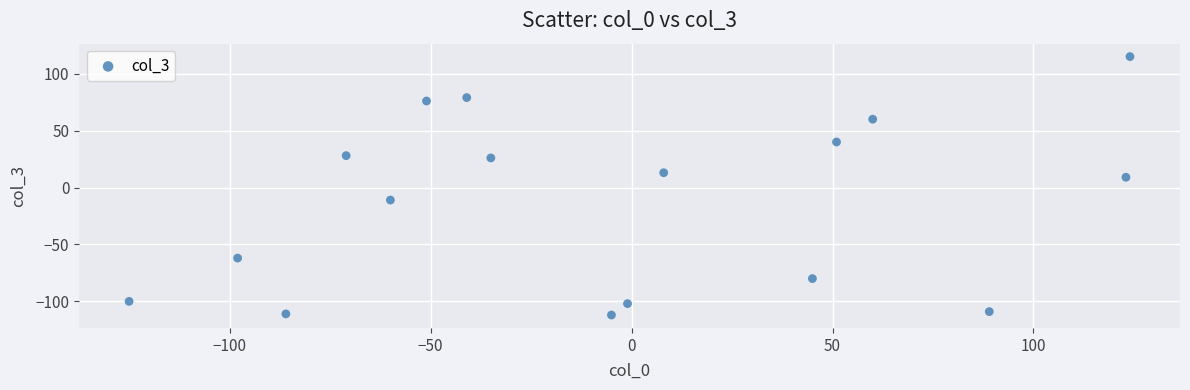

What Y value in the scatter plot is closest to 1?

9